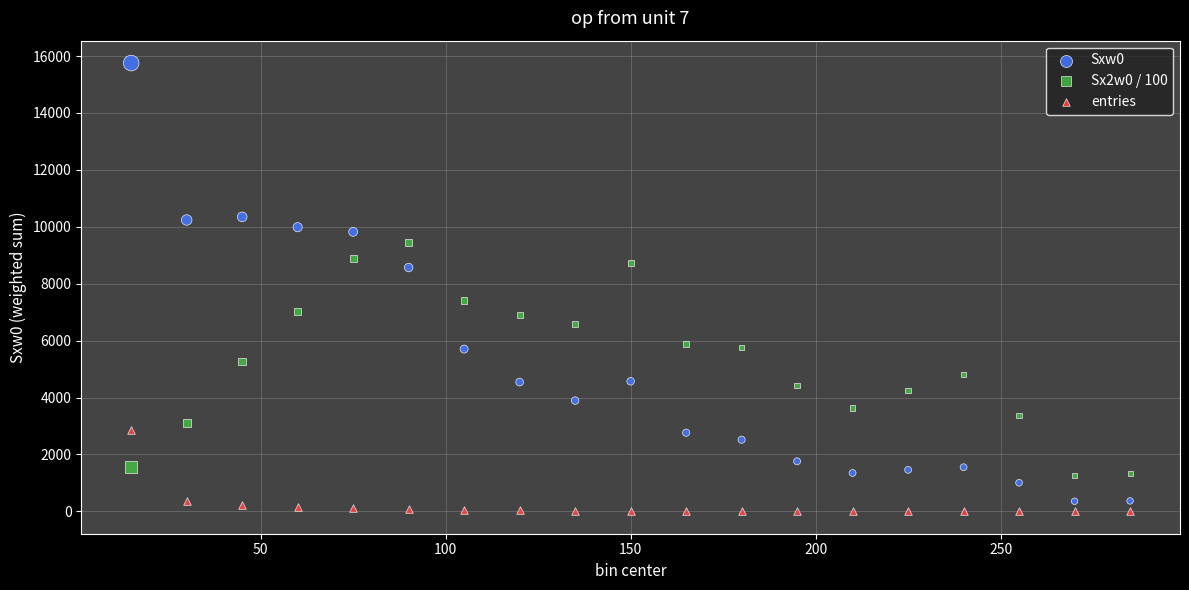

What are all the series names shown in the legend?

Sxw0, Sx2w0 / 100, entries